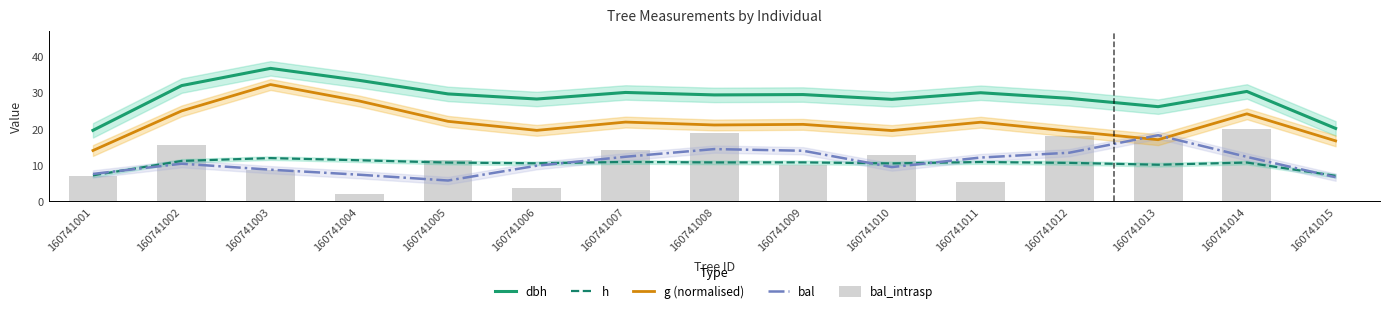

Does the chart contain stacked bars?

No